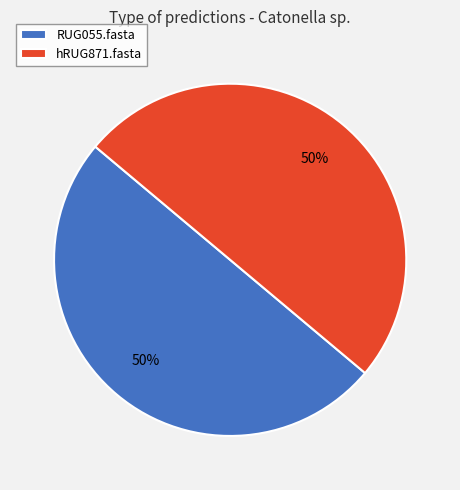

What percentage is the hRUG871.fasta slice, to the nearest percent?

50%